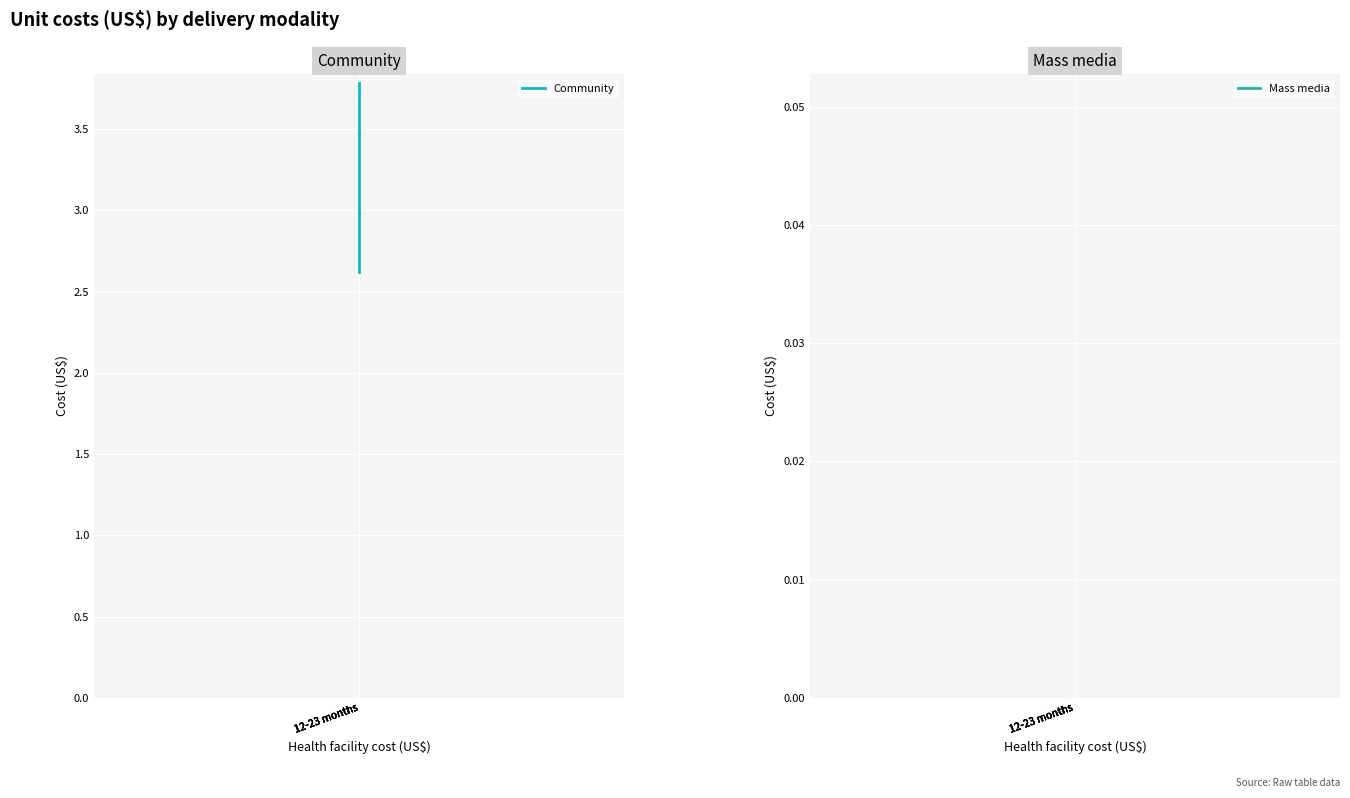

True or false: Community and Mass media cross at least once.

False